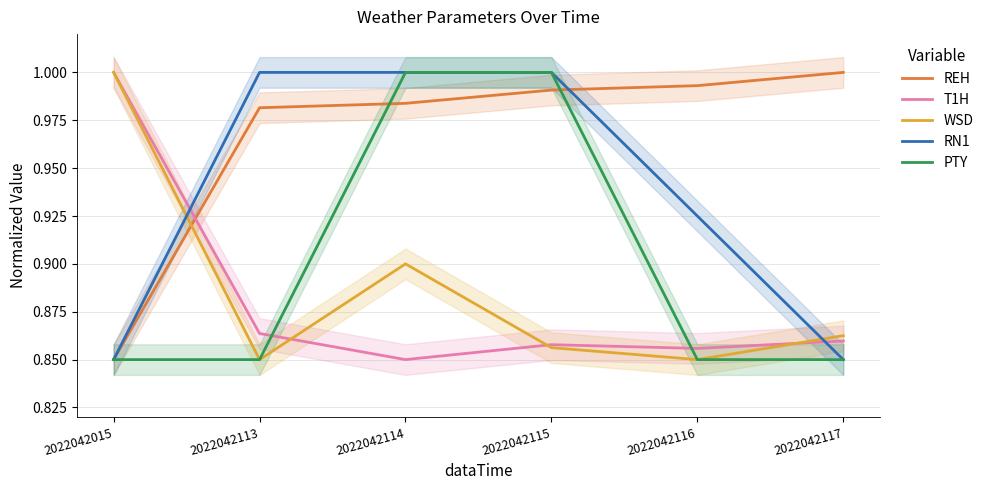

At how many categories does at least one series exceed 0?

6